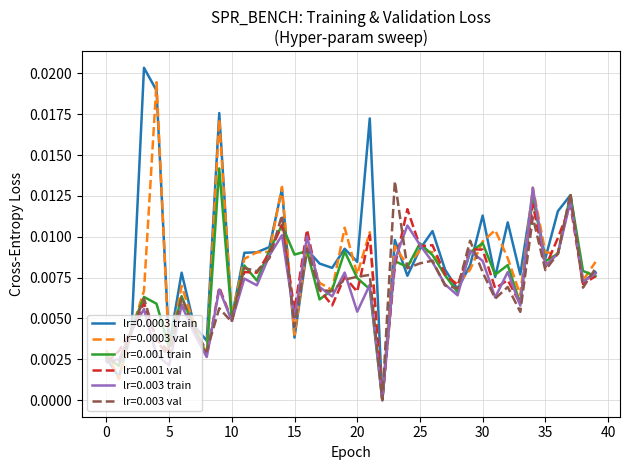

Which series has the largest range (max minus min)?

lr=0.0003 train